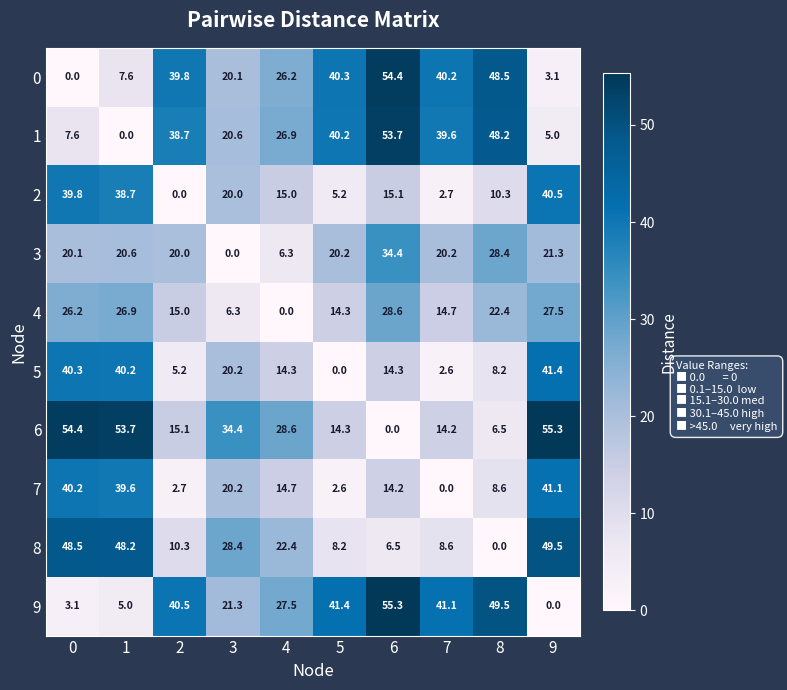

What is the sum of all 8 values?

230.6